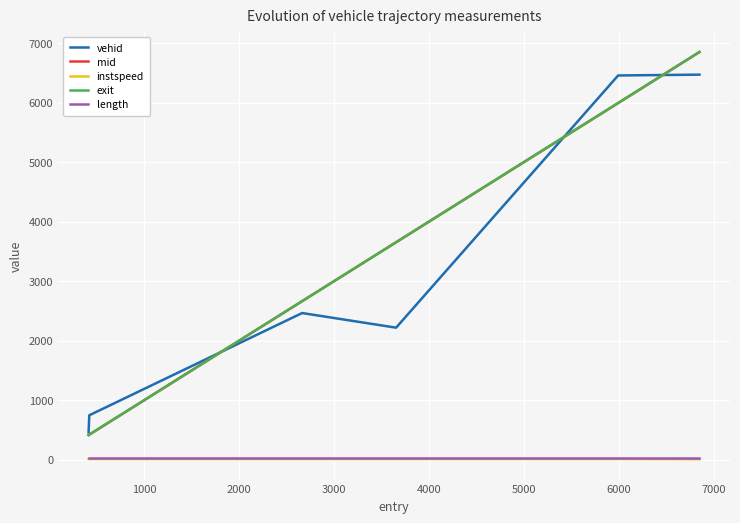

Which series has the largest range (max minus min)?

exit